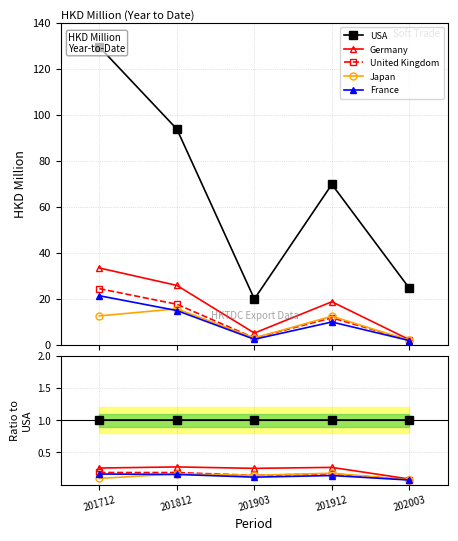

What are all the series names shown in the legend?

USA, Germany, United Kingdom, Japan, France